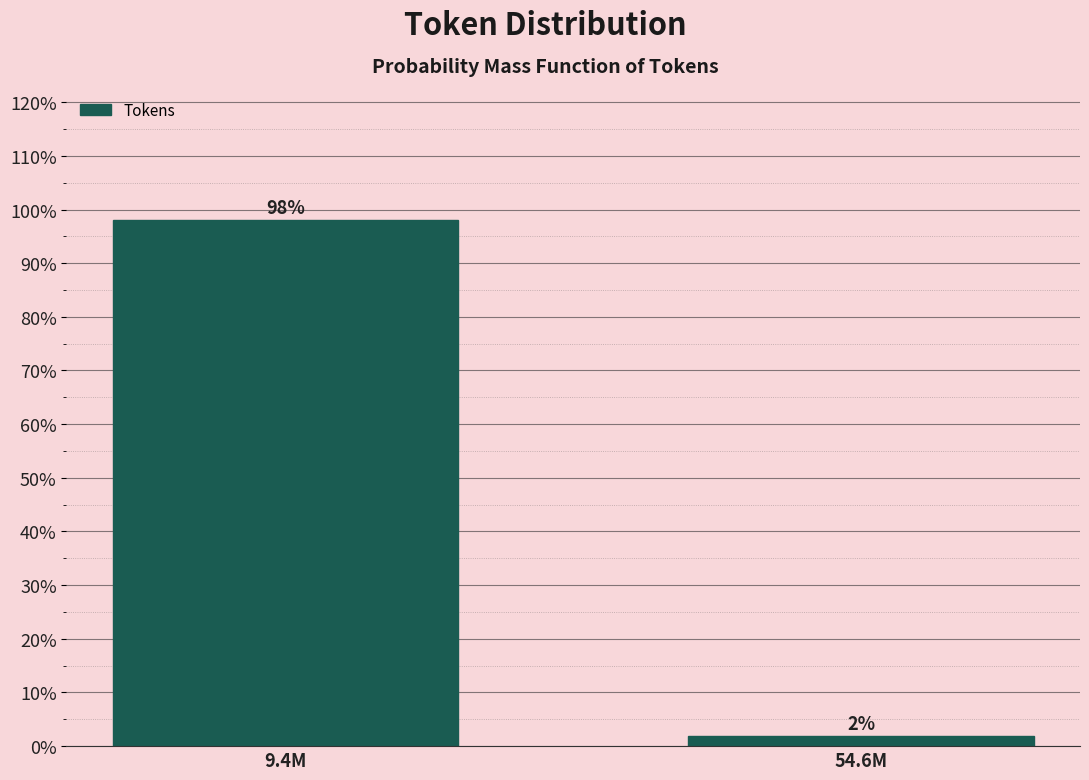

What is the value of the 1st bar from the left?

98.1